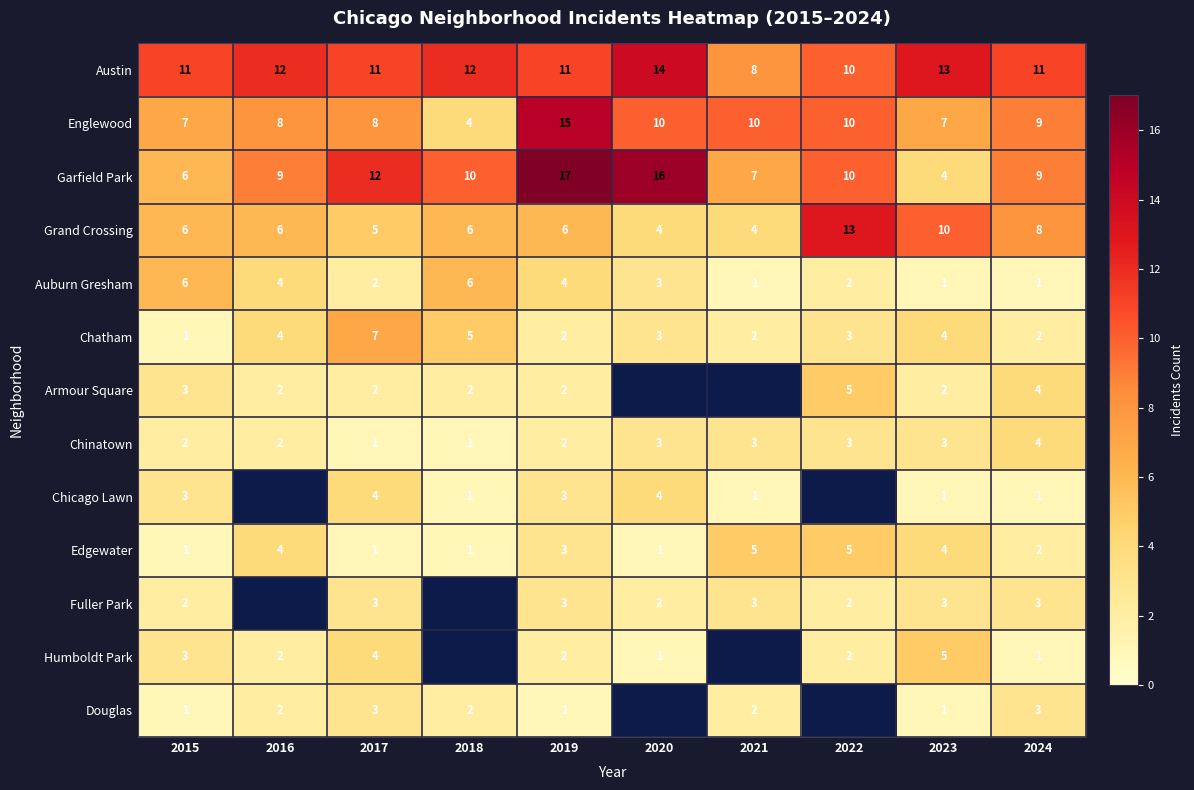

At which category is the sum across all series the highest?

2019